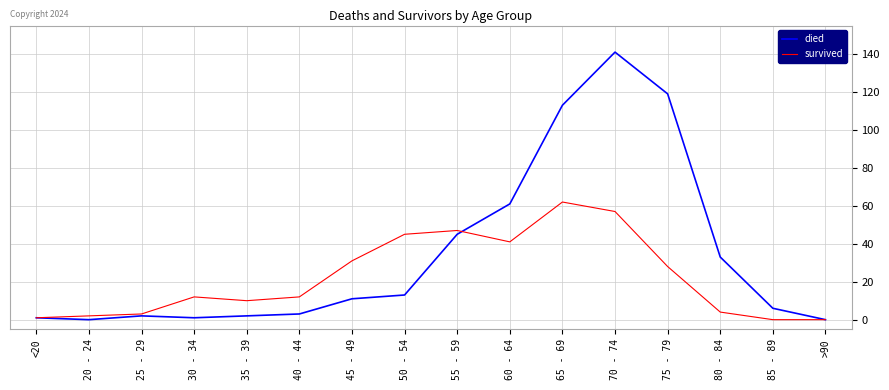

How many lines are shown in the chart?

2